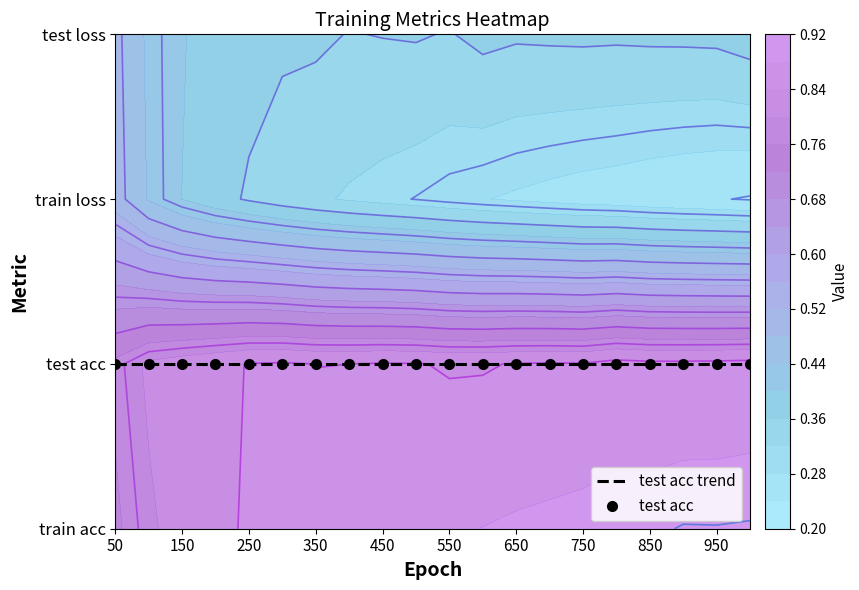

Which series changed the most between 200 and 850?

train loss